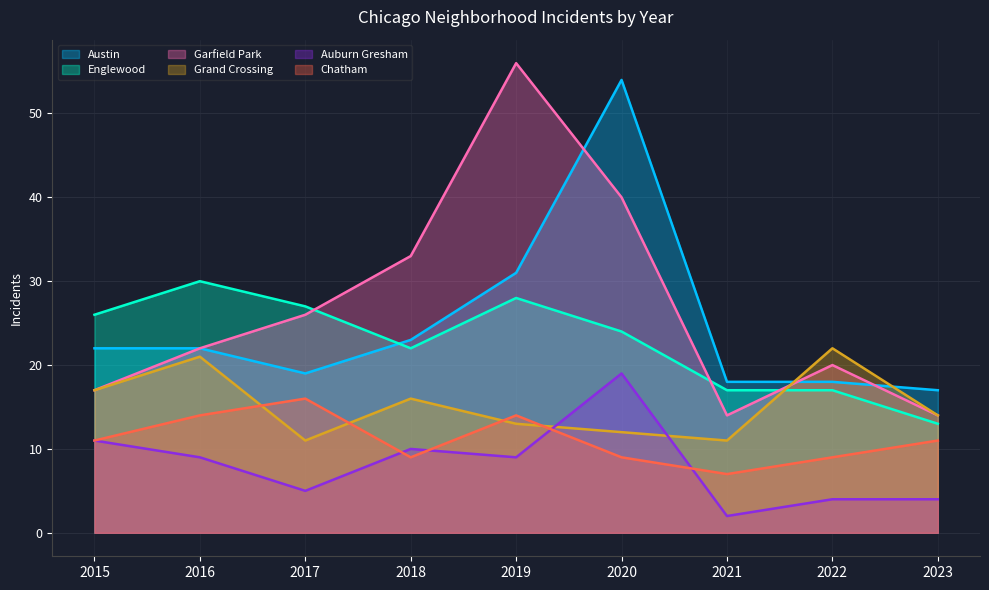

Count the Chatham values in the range 9 to 14.

7